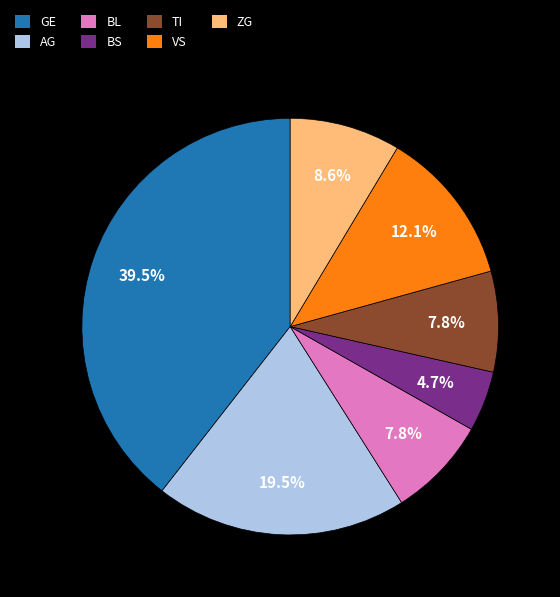

Is there any slice that represents more than half of the pie?

No